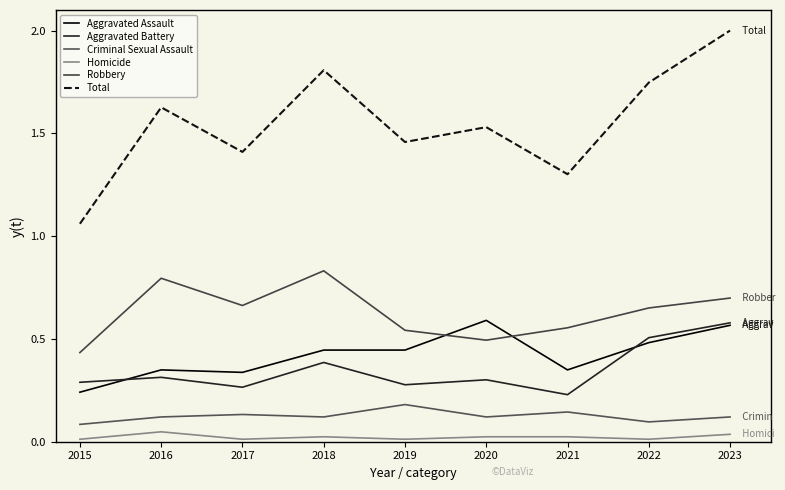

True or false: Aggravated Assault and Criminal Sexual Assault intersect in this chart.

False